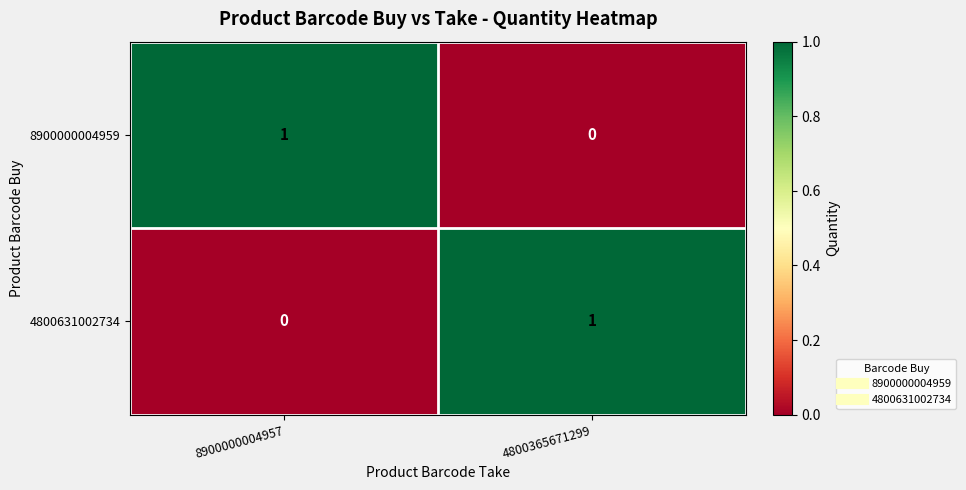

How many distinct data groups are displayed?

2